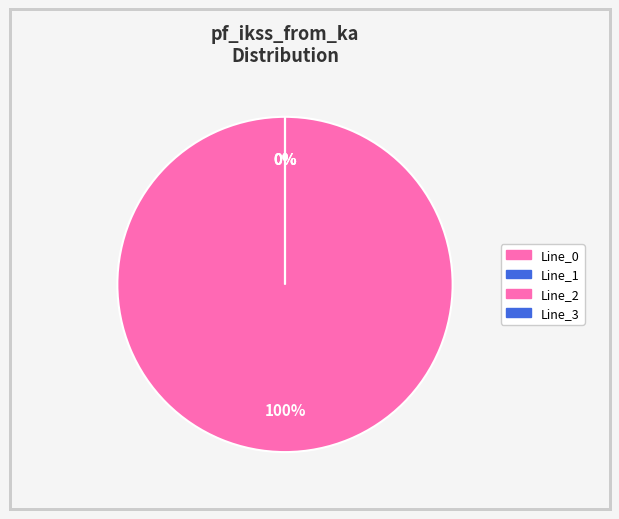

Do Line_2 and Line_3 together represent more than half of the pie?

No